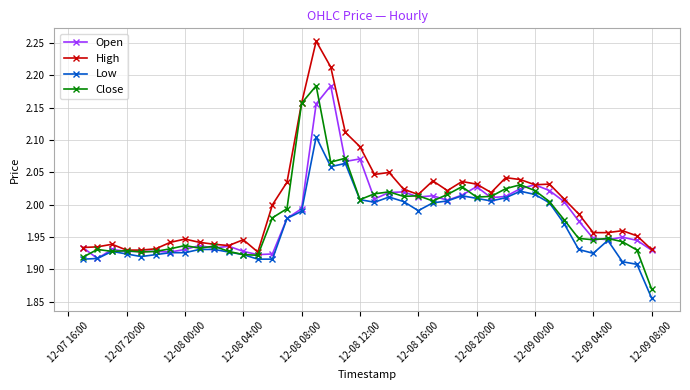

True or false: Open has more than 0 points higher than both neighbors.

True